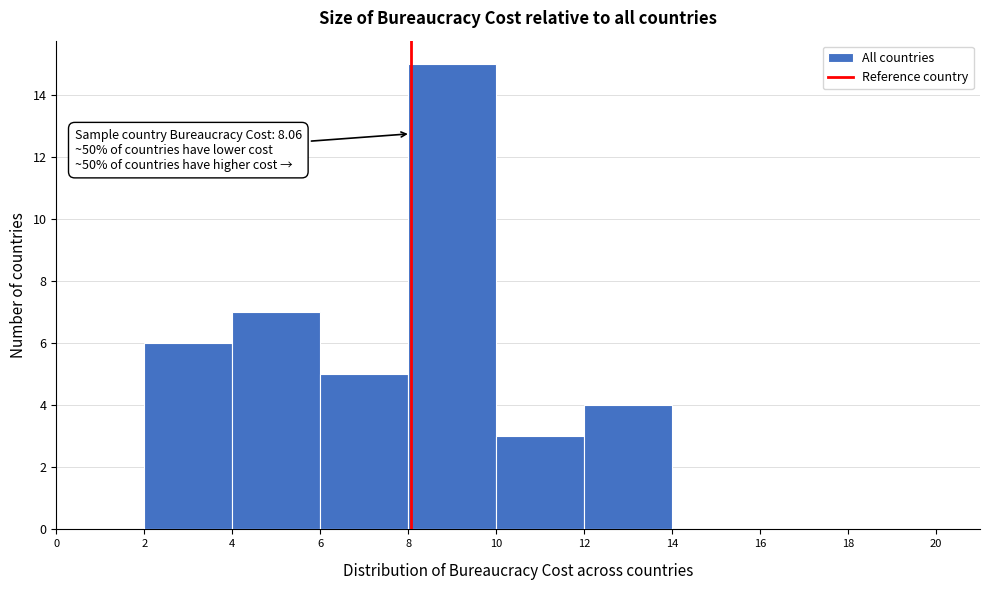

Which range on the x-axis has the tallest bar?

8 to 10